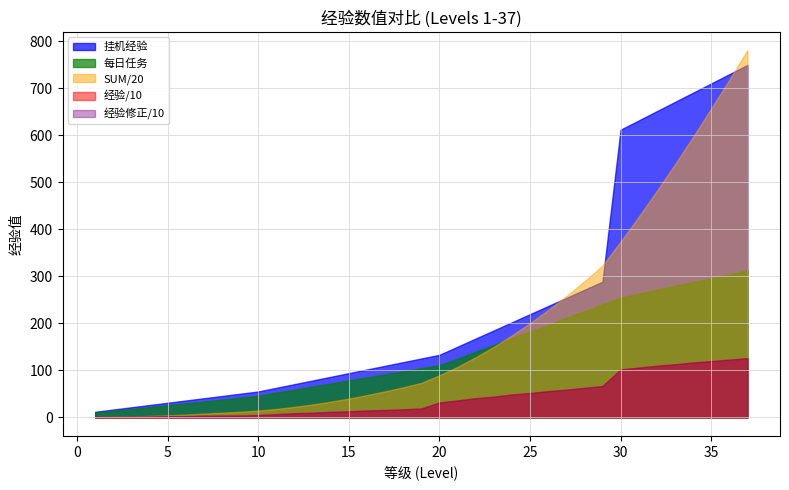

At which category does the chart reach its peak across all series?

37